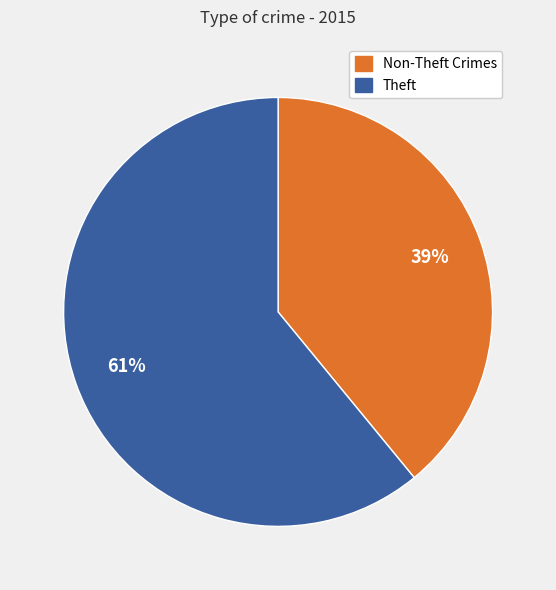

Count the number of slices in the pie.

2